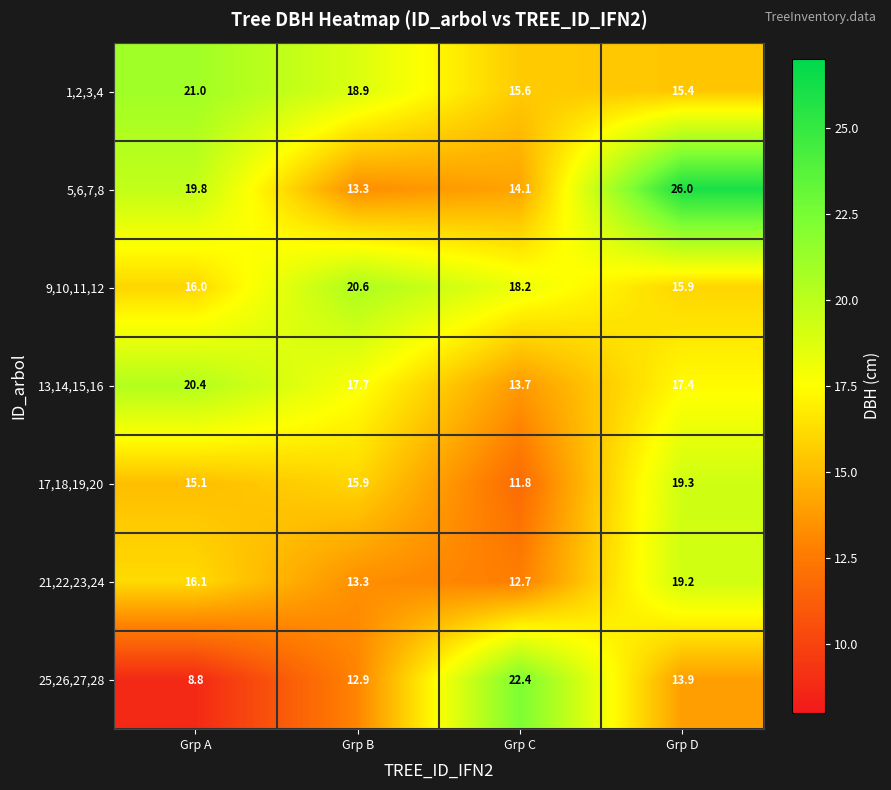

The 17,18,19,20 series shows 28.2 at Grp B. True or false?

False